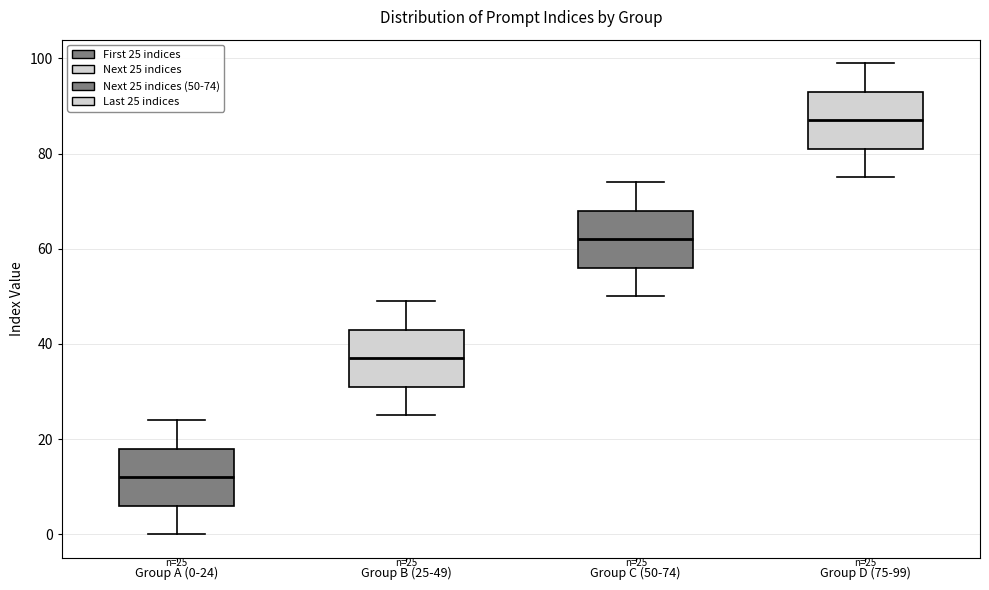

Which box has the highest median line?

Group D (75-99)